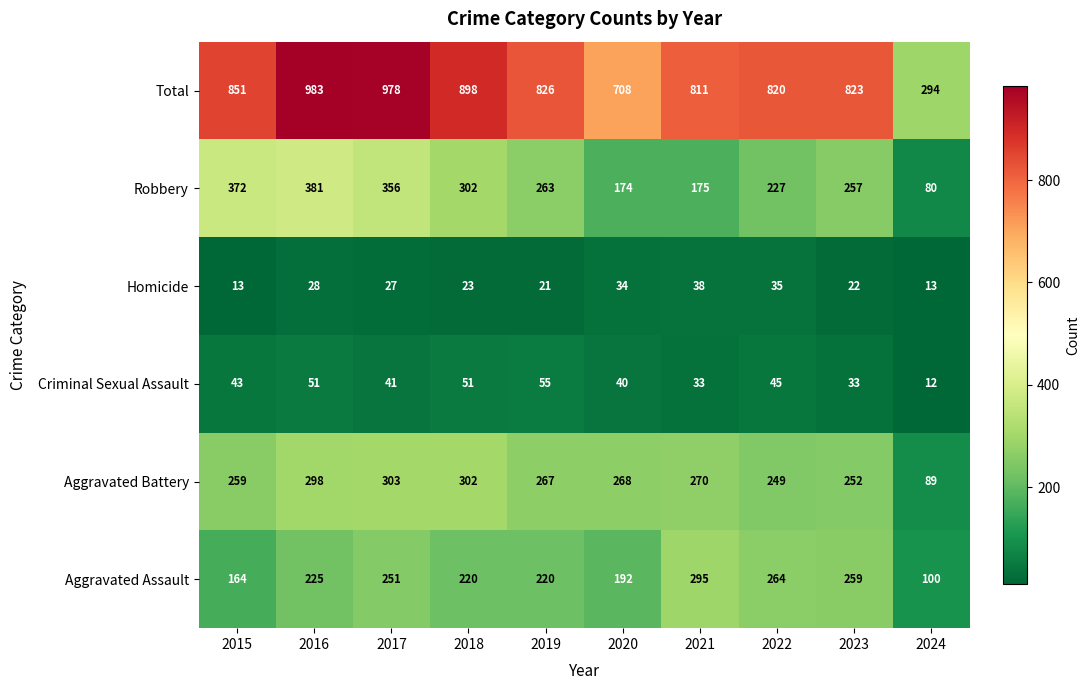

Which series has the widest spread of values?

Total